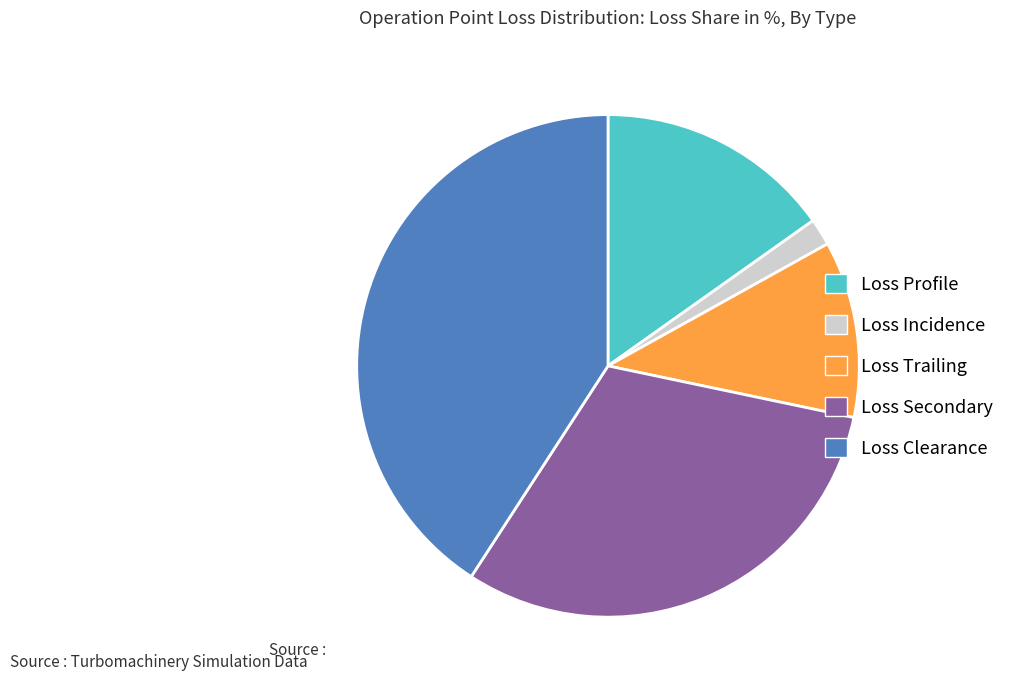

Which category has the smallest portion of the pie?

Loss Incidence